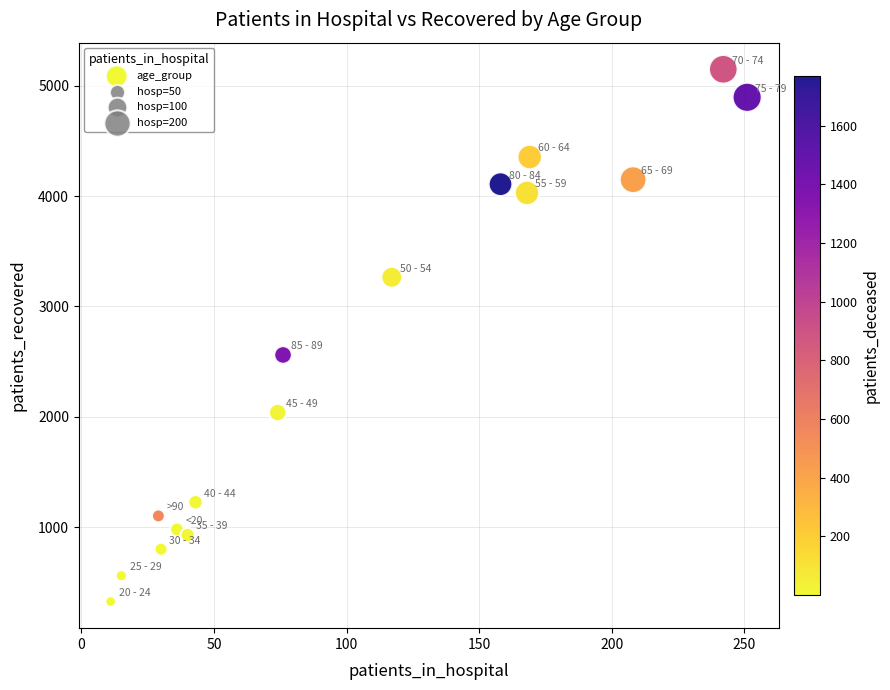

What is the range of Y values (max minus min)?

4822